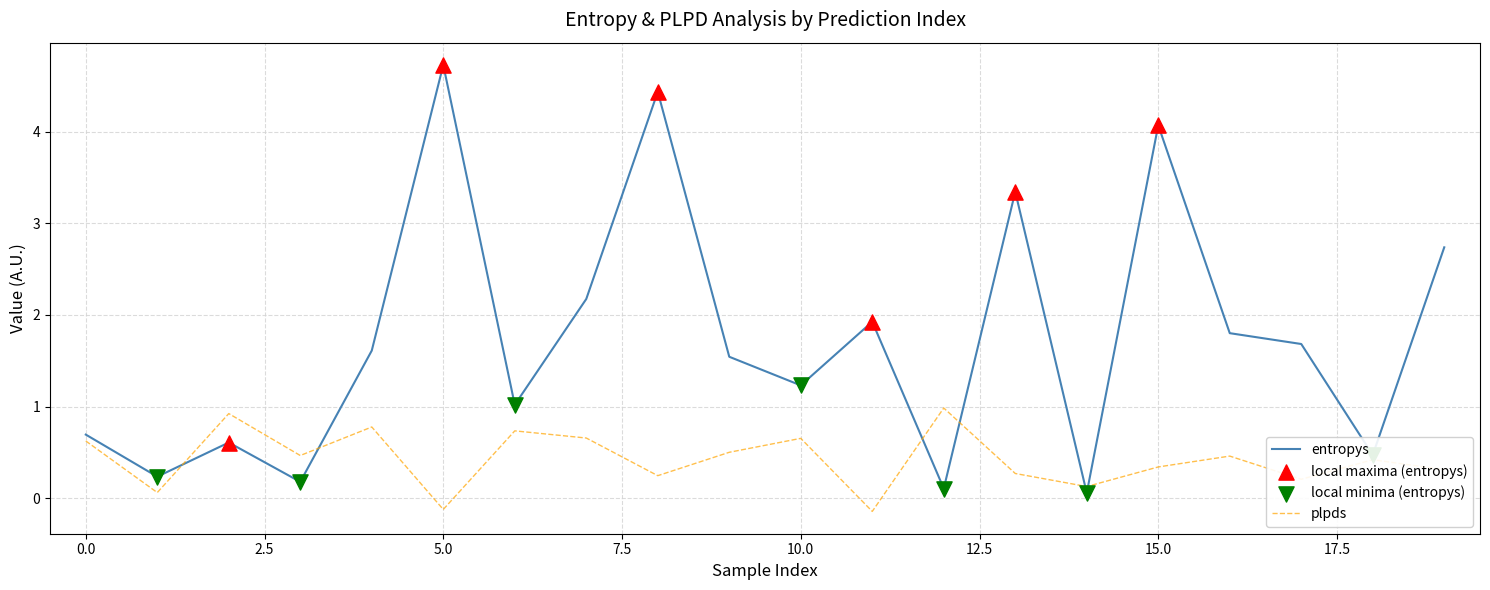

At how many categories does at least one series exceed 3?

4